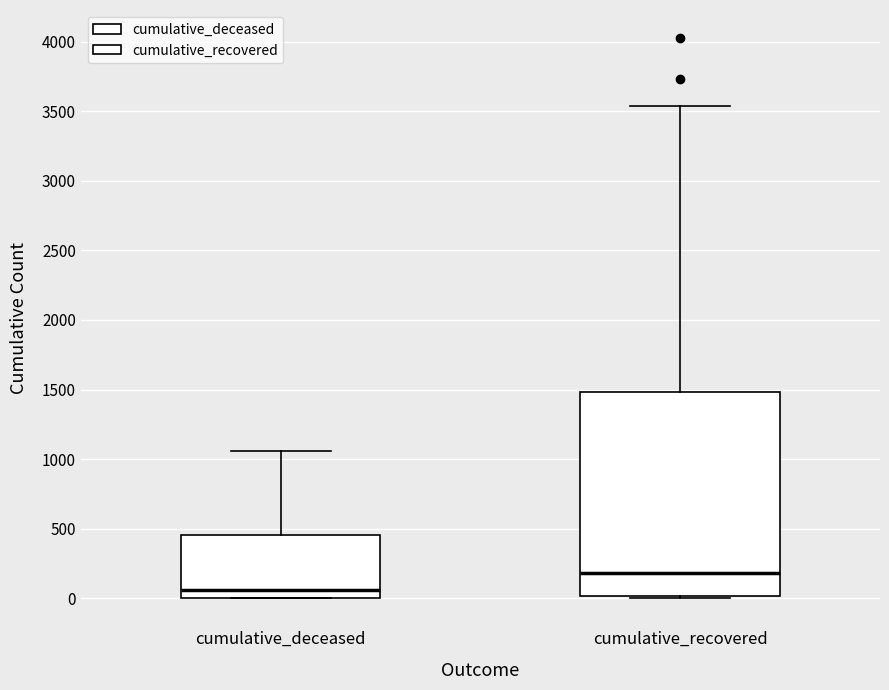

Where is the upper edge of the box for cumulative_deceased on the y-axis? The values are not printed on the chart, so give them approximately, as read against the axis.

450